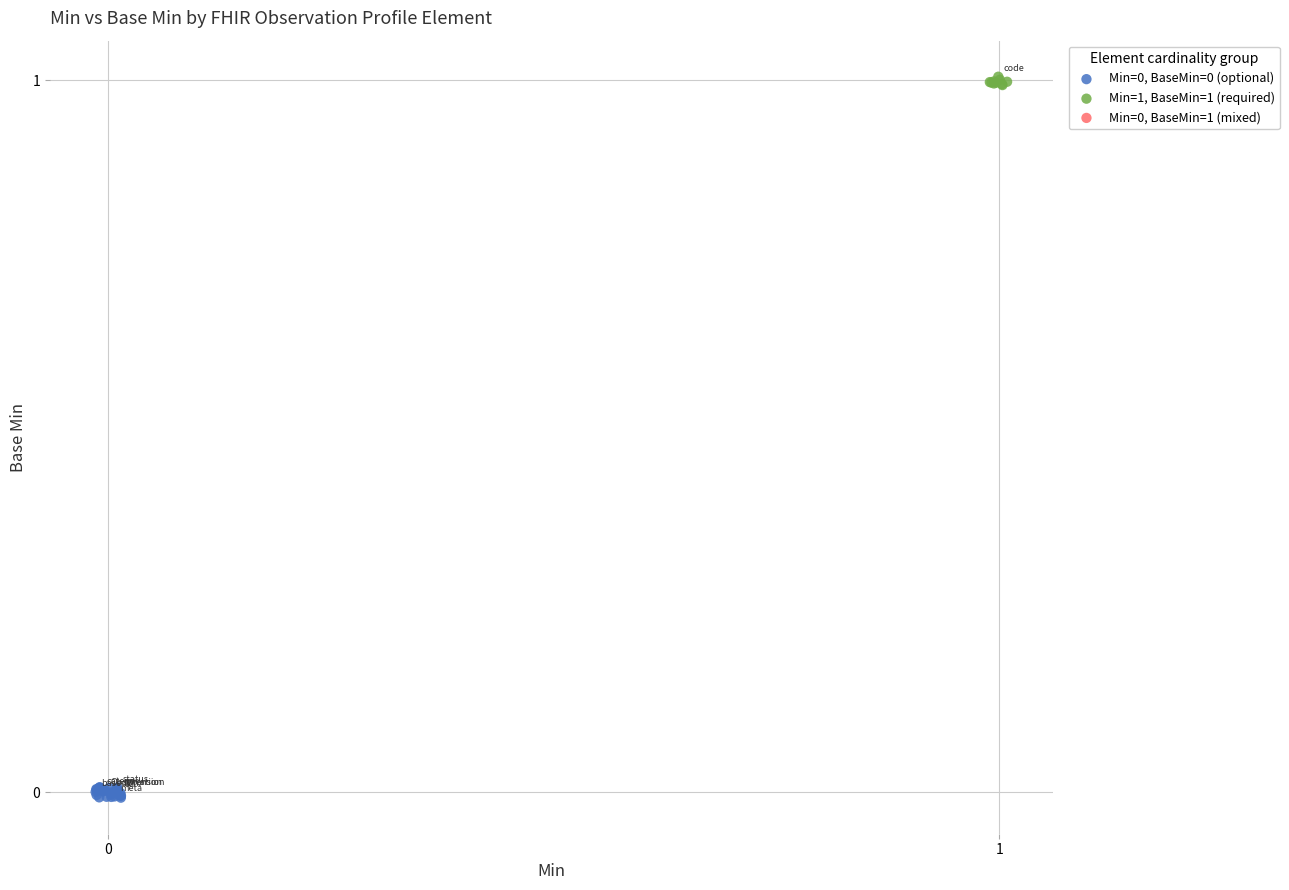

Which series contains the highest Y value?

Min=1, BaseMin=1 (required)